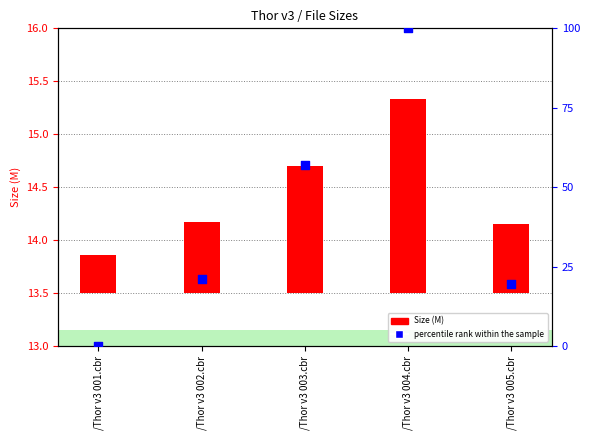

At which category is the sum across all series the highest?

/Thor v3 004.cbr